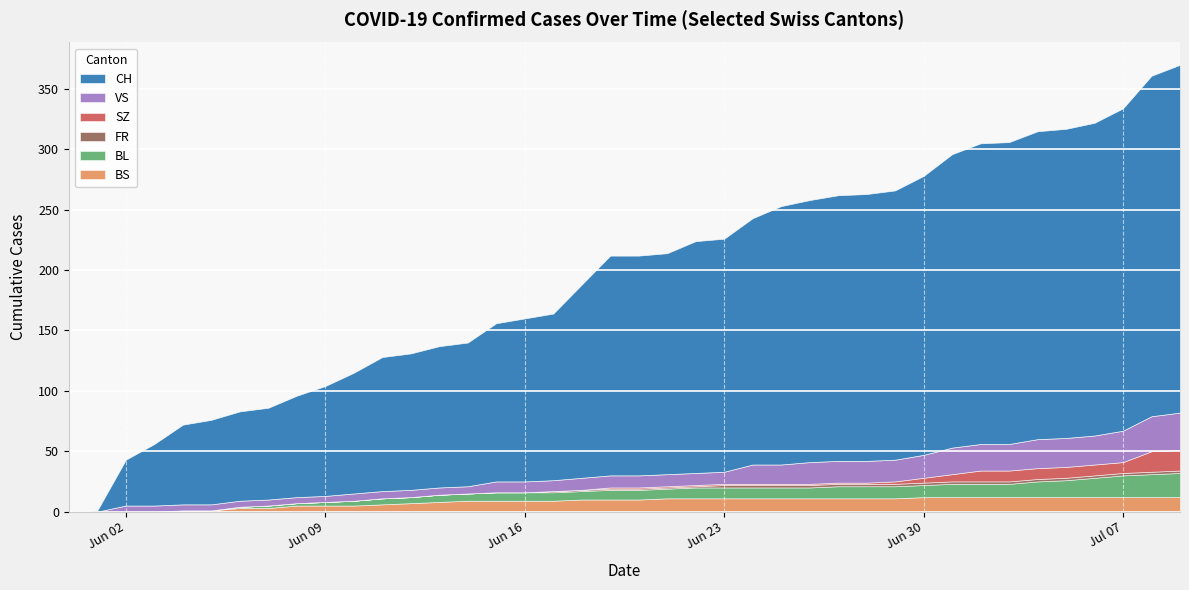

True or false: CH and BL intersect in this chart.

False